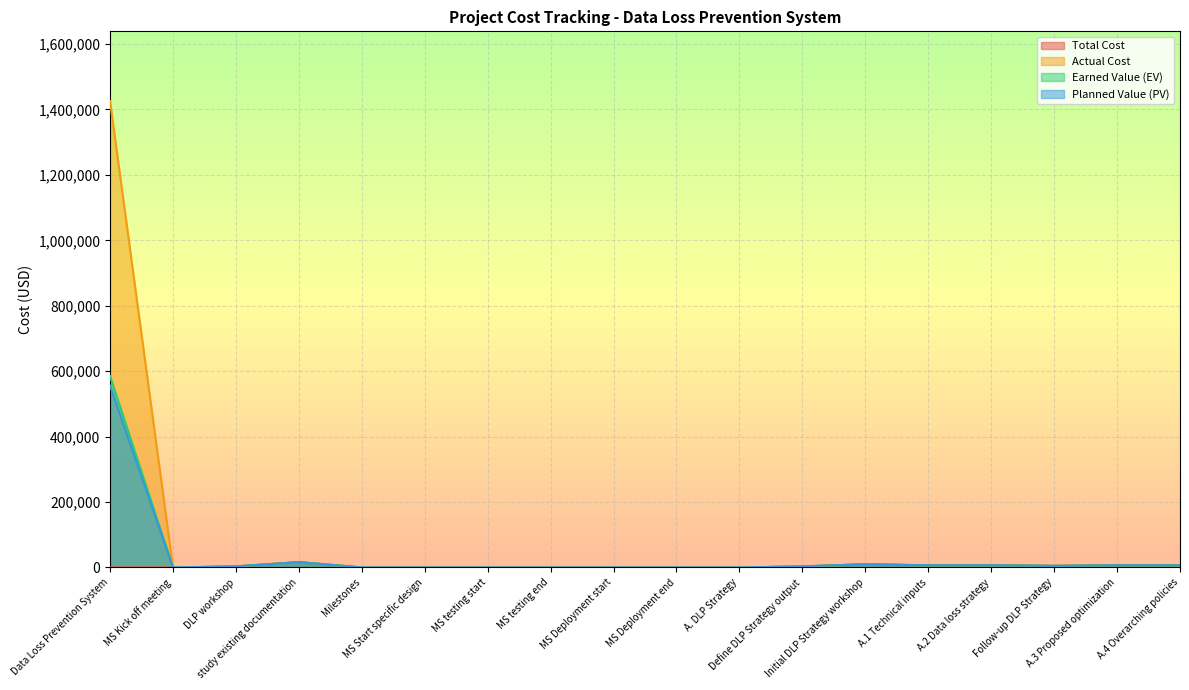

Reading left to right, transcribe all the data shown in this chart.

Total Cost: Data Loss Prevention System=0.0	MS Kick off meeting=0.0	DLP workshop=3268.8	study existing documentation=16344.0	Milestones=0.0	MS Start specific design=0.0	MS testing start=0.0	MS testing end=0.0	MS Deployment start=0.0	MS Deployment end=0.0	A. DLP Strategy=0.0	Define DLP Strategy output=3268.8	Initial DLP Strategy workshop=9806.4	A.1 Technical inputs=6537.6	A.2 Data loss strategy=6537.6	Follow-up DLP Strategy=4903.2	A.3 Proposed optimization=6537.6	A.4 Overarching policies=6537.6
Actual Cost: Data Loss Prevention System=1425156.0	MS Kick off meeting=0.0	DLP workshop=3268.8	study existing documentation=16344.0	Milestones=0.0	MS Start specific design=0.0	MS testing start=0.0	MS testing end=0.0	MS Deployment start=0.0	MS Deployment end=0.0	A. DLP Strategy=0.0	Define DLP Strategy output=3268.8	Initial DLP Strategy workshop=9806.4	A.1 Technical inputs=6537.6	A.2 Data loss strategy=6537.6	Follow-up DLP Strategy=4903.2	A.3 Proposed optimization=6537.6	A.4 Overarching policies=6537.6
Earned Value (EV): Data Loss Prevention System=584951.8	MS Kick off meeting=0.0	DLP workshop=3268.8	study existing documentation=16344.0	Milestones=0.0	MS Start specific design=0.0	MS testing start=0.0	MS testing end=0.0	MS Deployment start=0.0	MS Deployment end=0.0	A. DLP Strategy=0.0	Define DLP Strategy output=3268.8	Initial DLP Strategy workshop=9806.4	A.1 Technical inputs=6537.6	A.2 Data loss strategy=6537.6	Follow-up DLP Strategy=4903.2	A.3 Proposed optimization=6537.6	A.4 Overarching policies=6537.6
Planned Value (PV): Data Loss Prevention System=555532.6	MS Kick off meeting=0.0	DLP workshop=3268.8	study existing documentation=16344.0	Milestones=0.0	MS Start specific design=0.0	MS testing start=0.0	MS testing end=0.0	MS Deployment start=0.0	MS Deployment end=0.0	A. DLP Strategy=0.0	Define DLP Strategy output=3268.8	Initial DLP Strategy workshop=9806.4	A.1 Technical inputs=6537.6	A.2 Data loss strategy=6537.6	Follow-up DLP Strategy=4903.2	A.3 Proposed optimization=6537.6	A.4 Overarching policies=6537.6